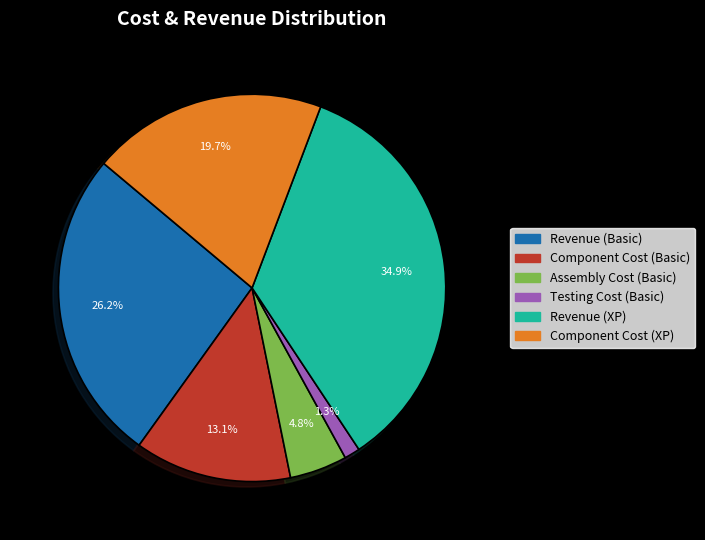

Does Assembly Cost (Basic) represent more than half of the total?

No